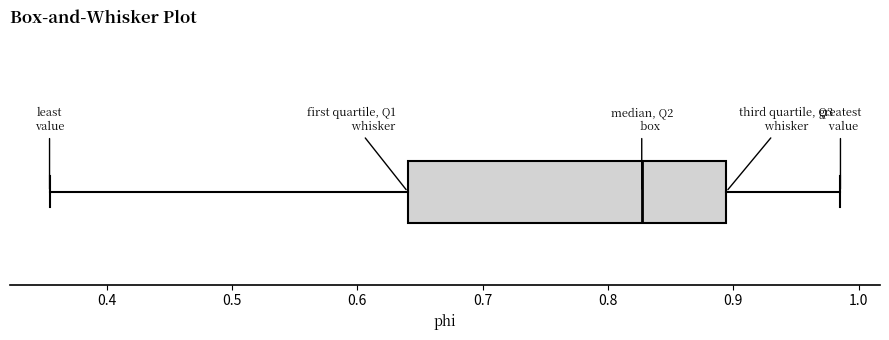

Transcribe this box plot: give where the median line is, the range the box spans, and where the two whiskers end, as read against the x-axis. The values are not printed on the chart, so give them approximately, as read against the axis.

median 0.83, box 0.64 to 0.89, whiskers 0.35 to 0.99